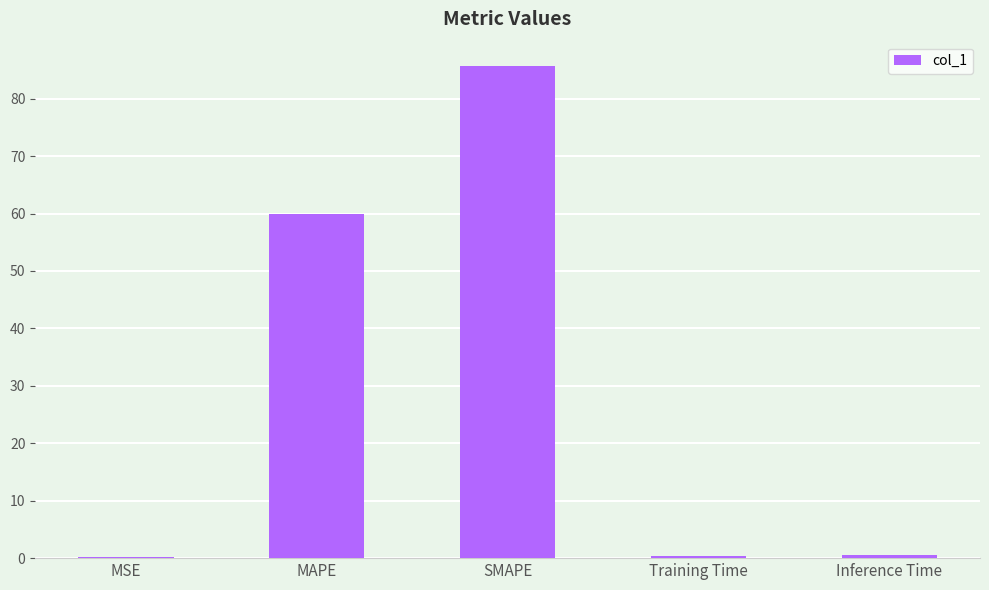

The value at SMAPE is 85.6. True or false?

True